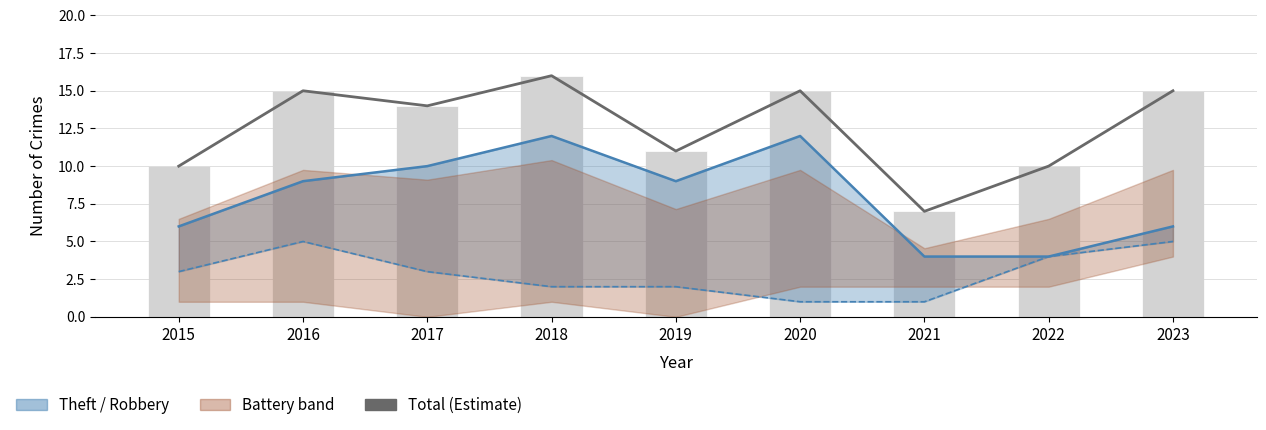

At which label does Theft reach its minimum?

2021